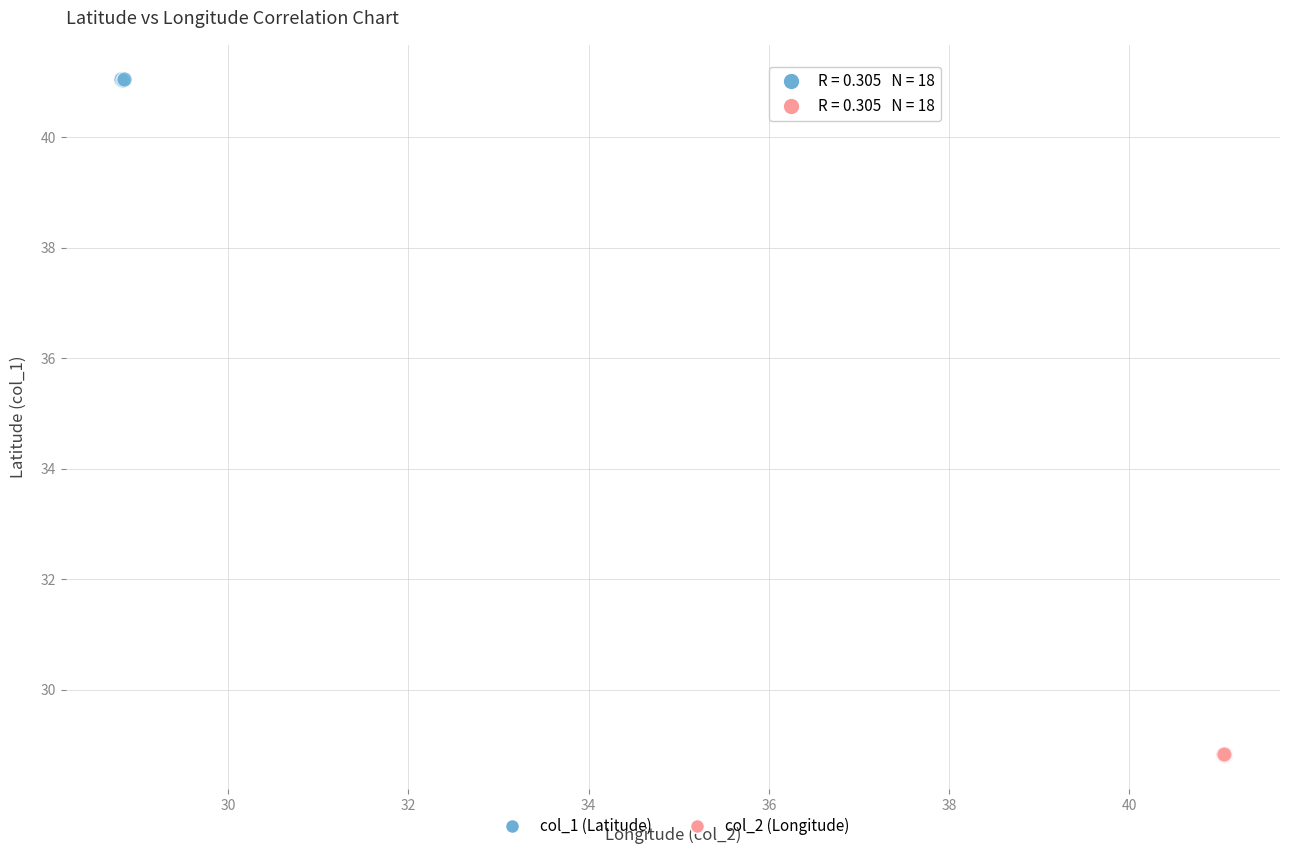

Which series reaches the minimum Y coordinate?

col_2 (Longitude)